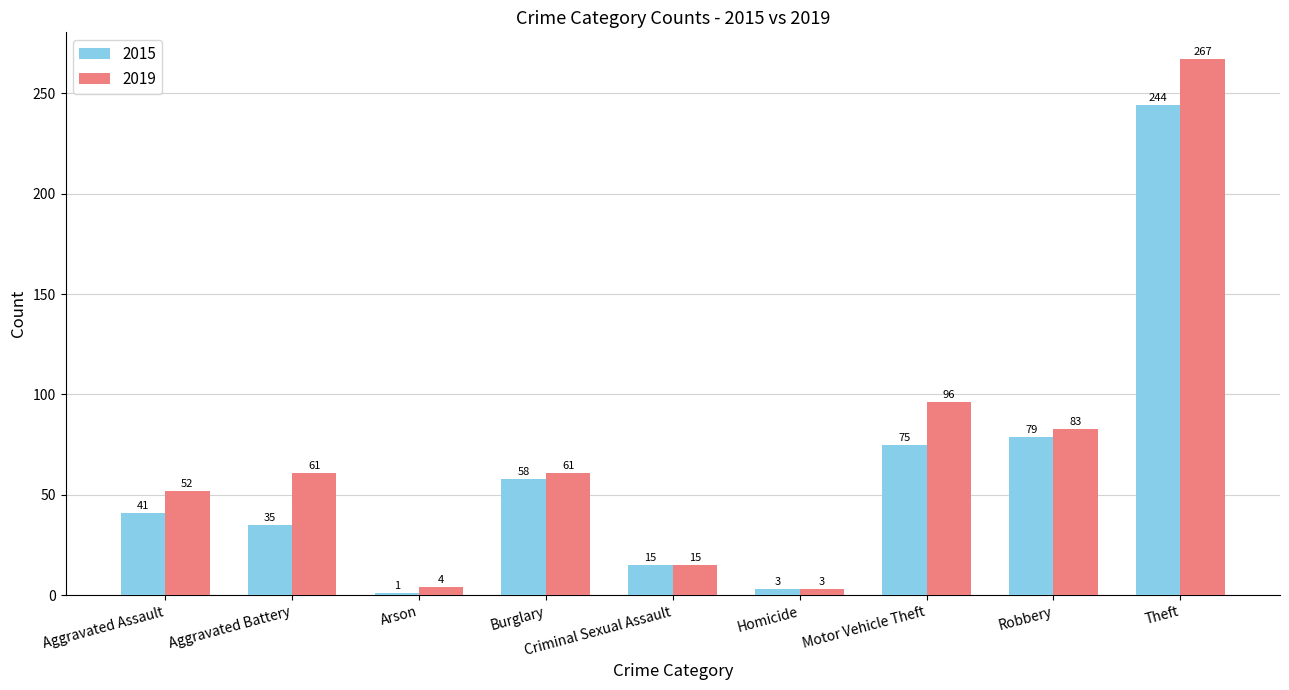

What is the total value across all series at Homicide?

6